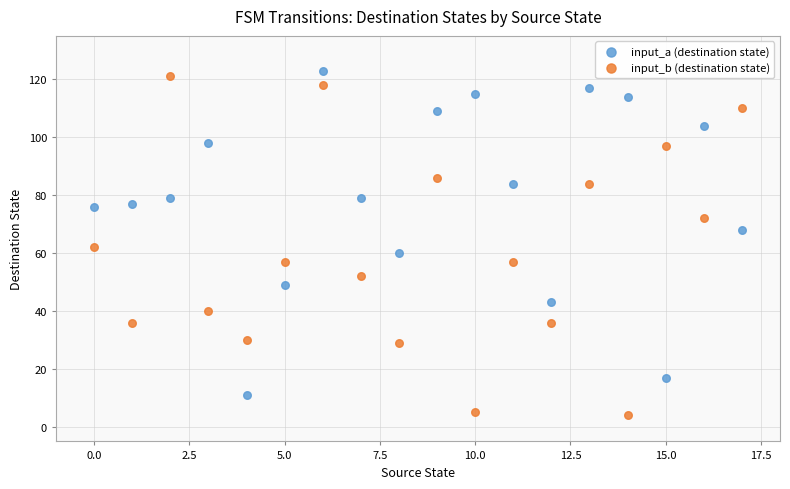

Which series has the widest spread of Y values?

input_b (destination state)